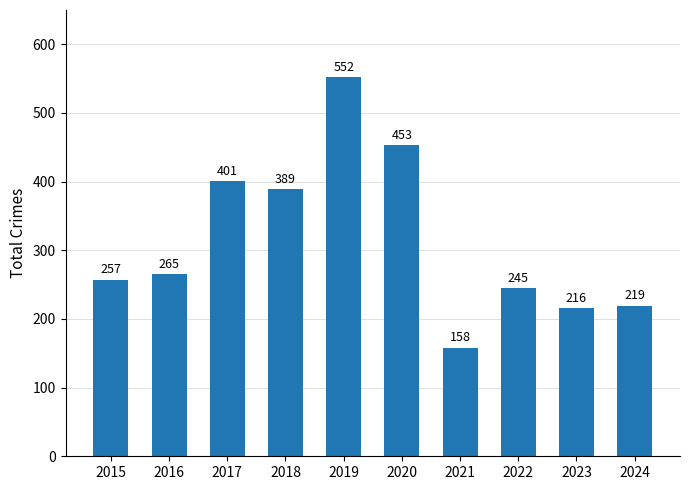

What is the value of the 2nd bar from the left?

265